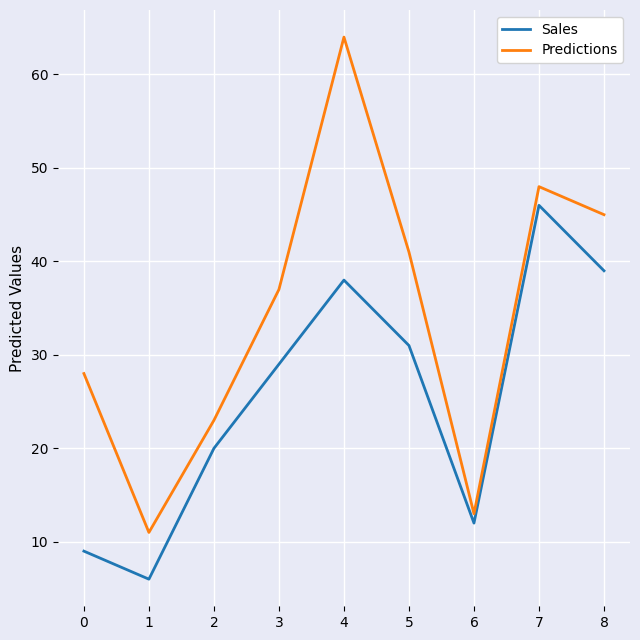

How many interior local peaks does the Predictions series have?

2